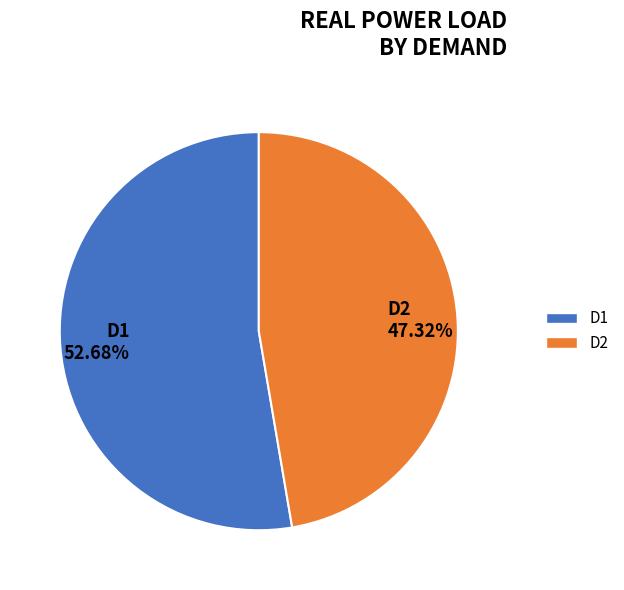

Does D2 account for over 50% of the chart?

No